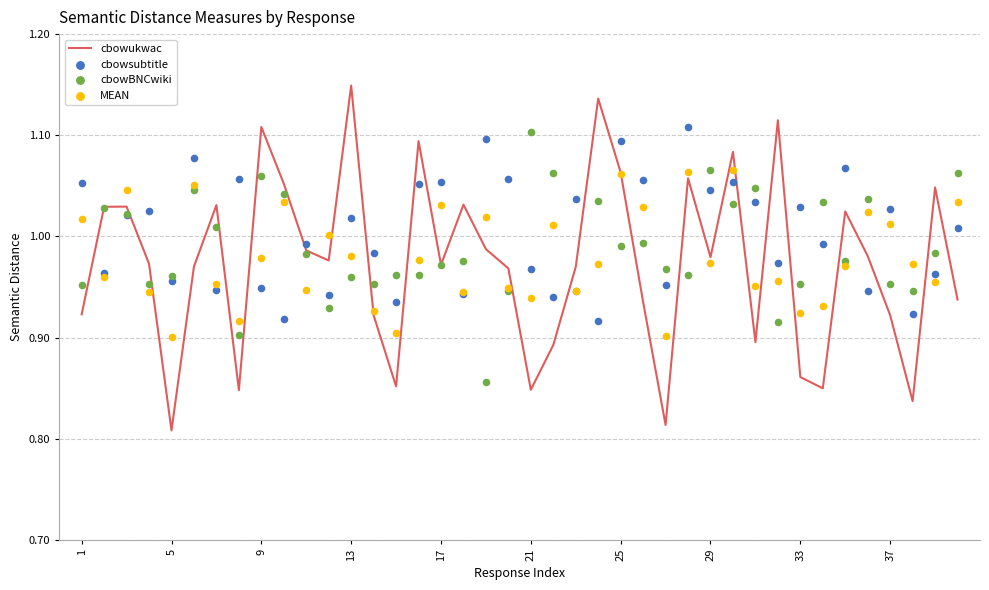

At how many categories does at least one series exceed 0?

40